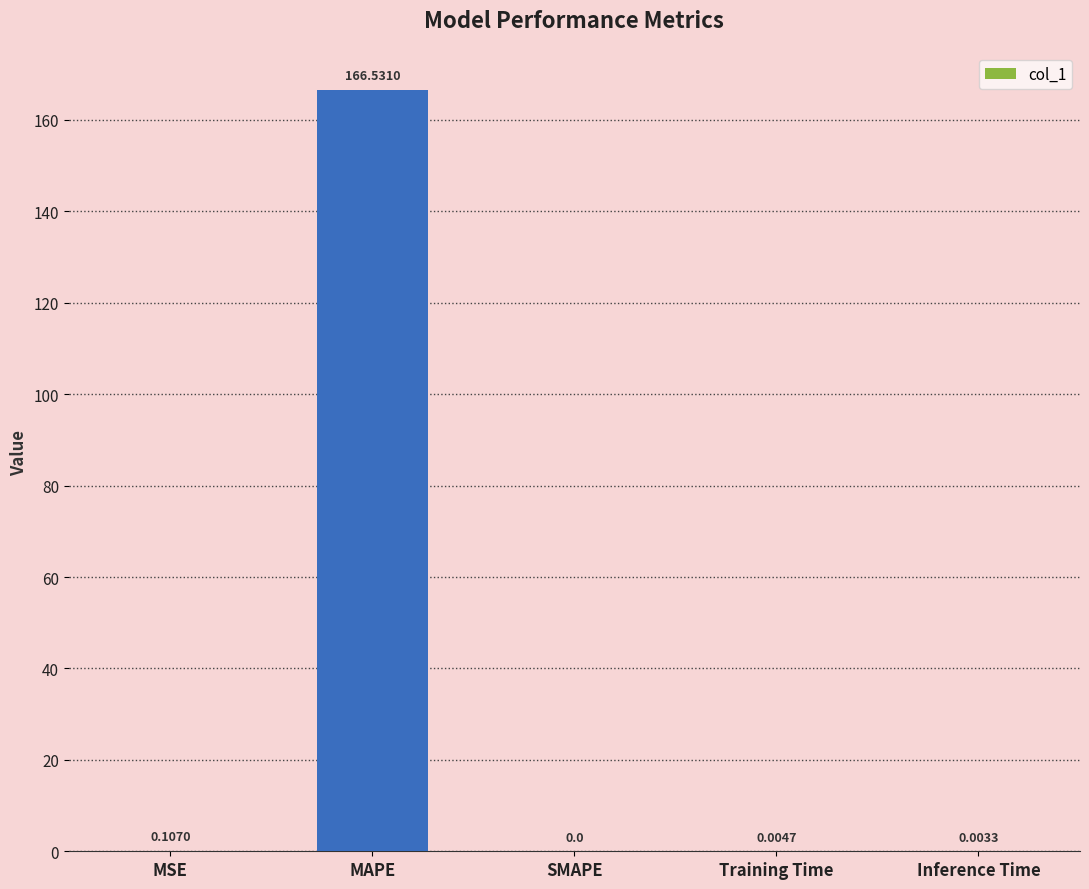

True or false: the data shows 58.5 at SMAPE.

False